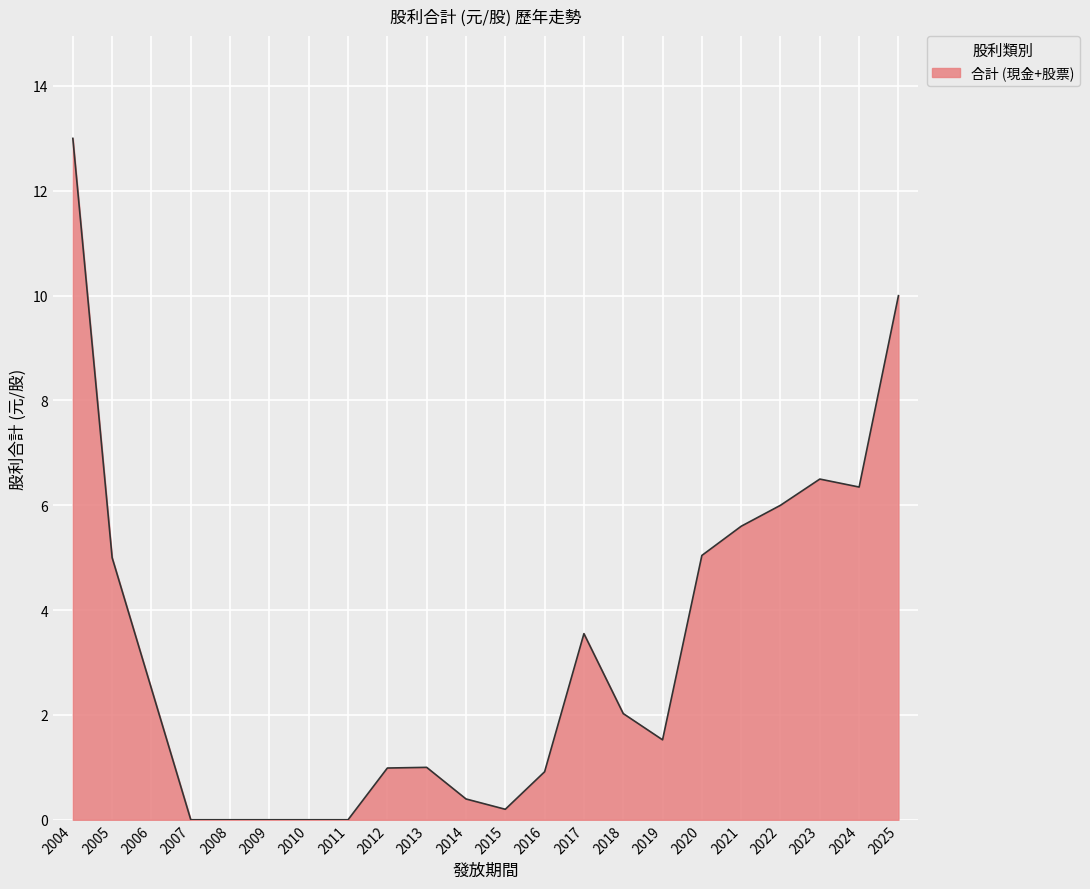

What is the average value?

3.2